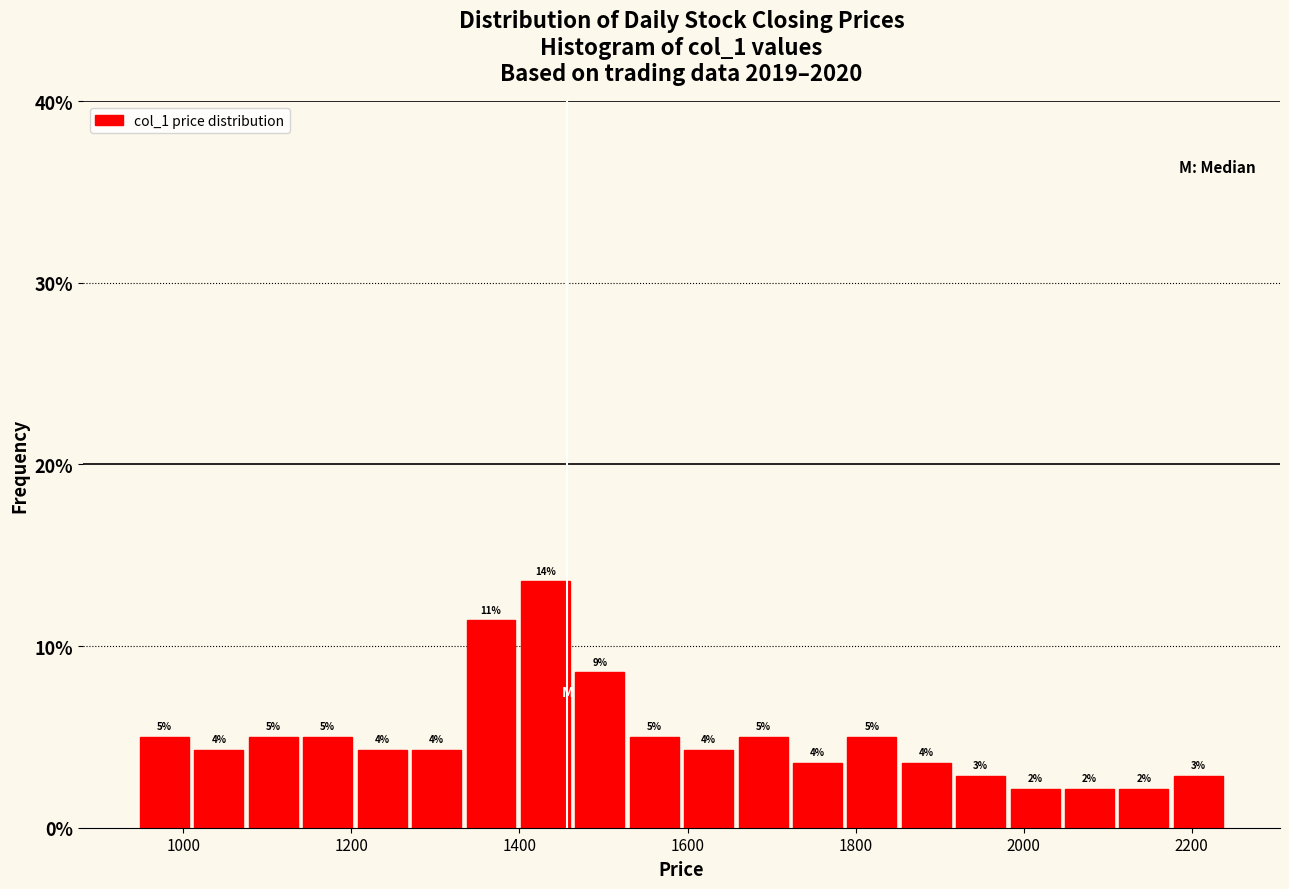

Read against the x-axis, roughly where is the centre of the tallest bar?

1440